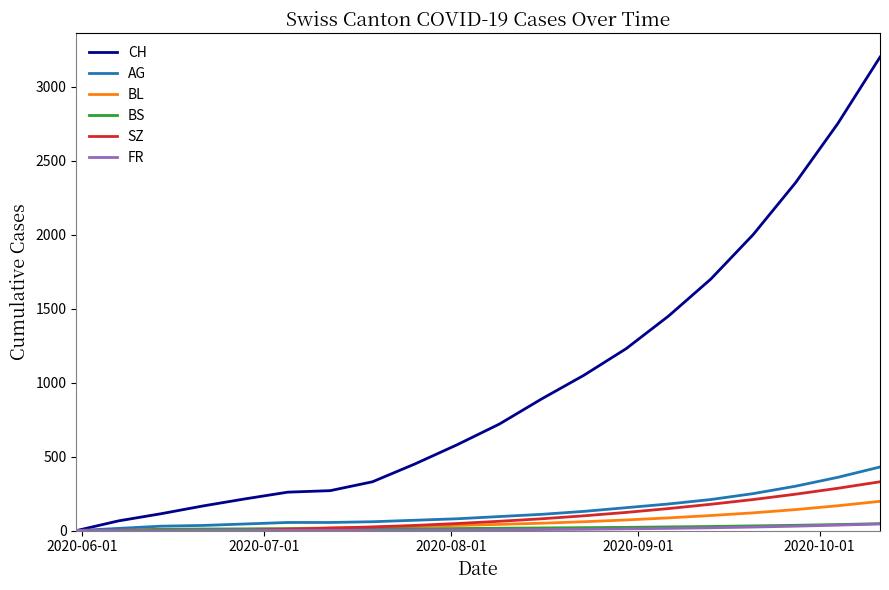

Which series has the largest total across all categories?

CH